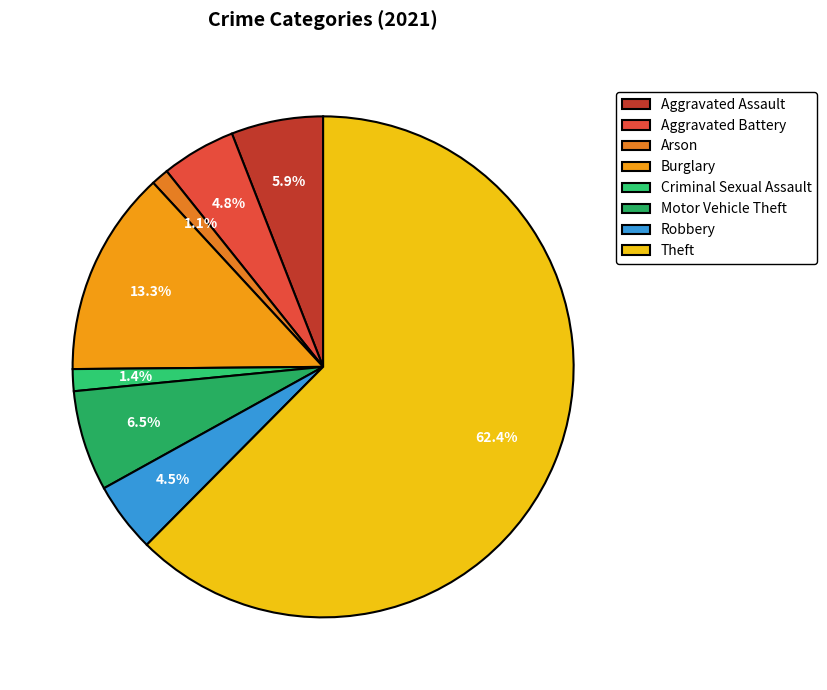

True or false: Aggravated Battery accounts for 5% of the total.

True